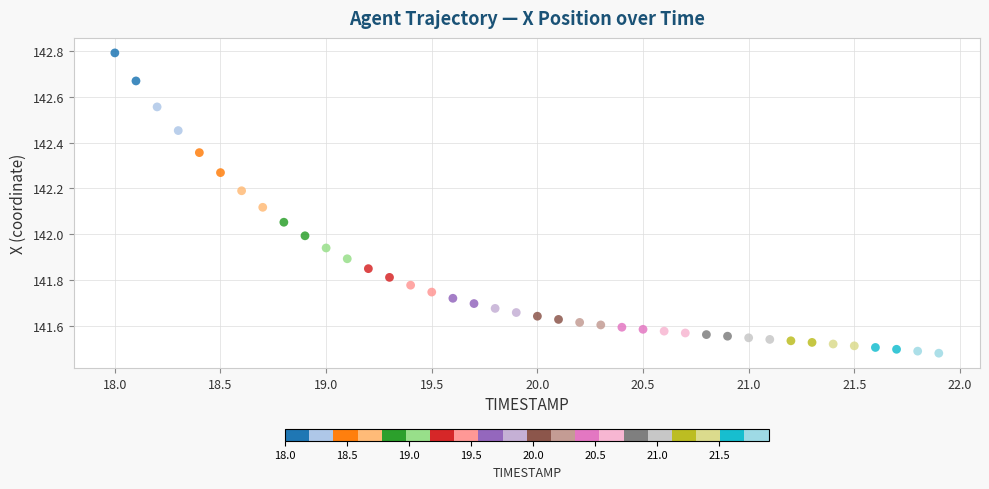

What is the range of X values (max minus min)?

3.9